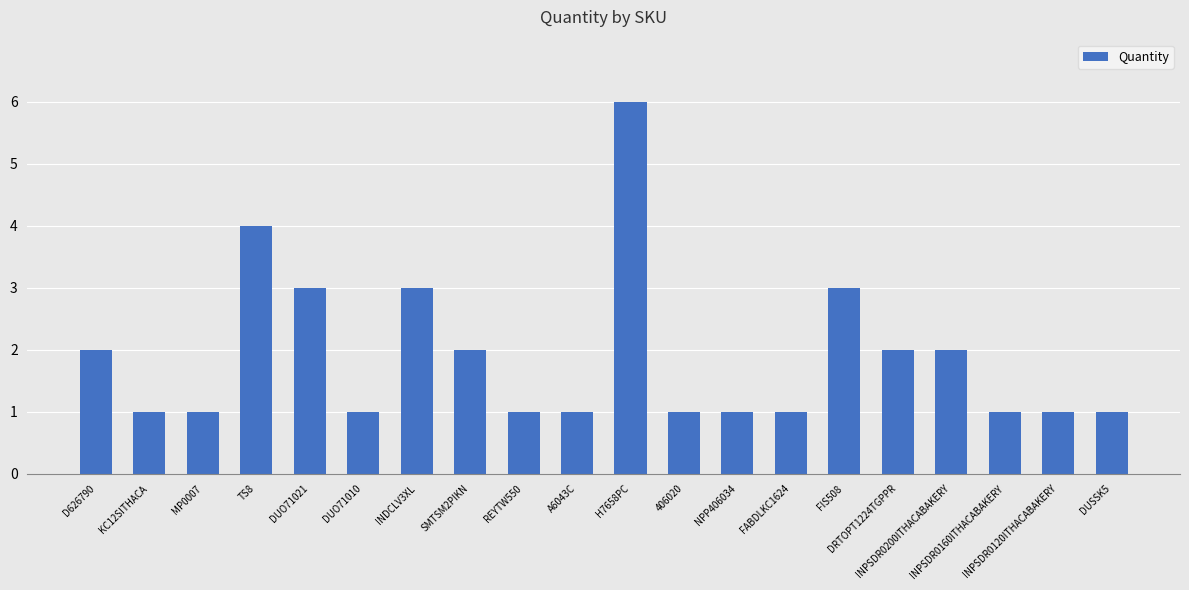

What is the greatest value displayed?

6